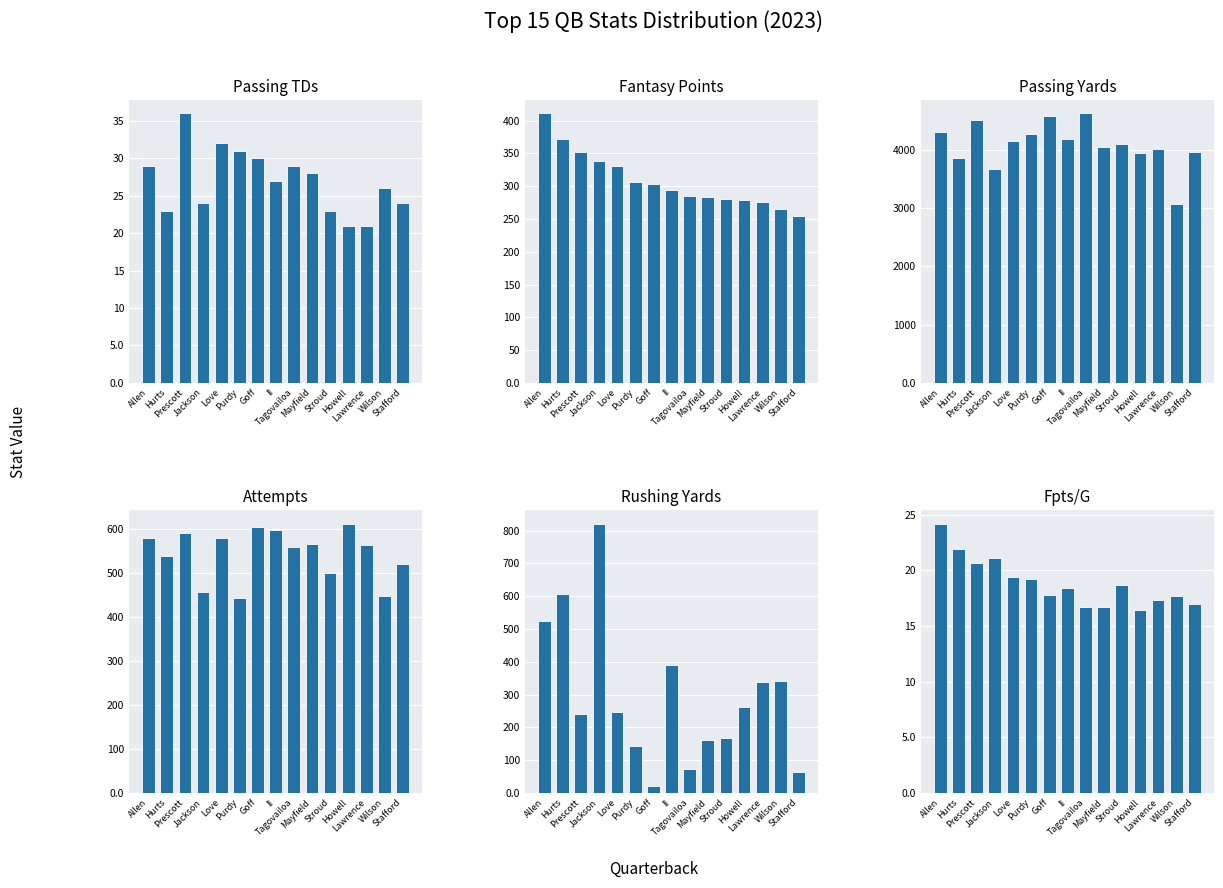

What is the difference between the maximum and minimum values in the Rushing Yards series?

800.0